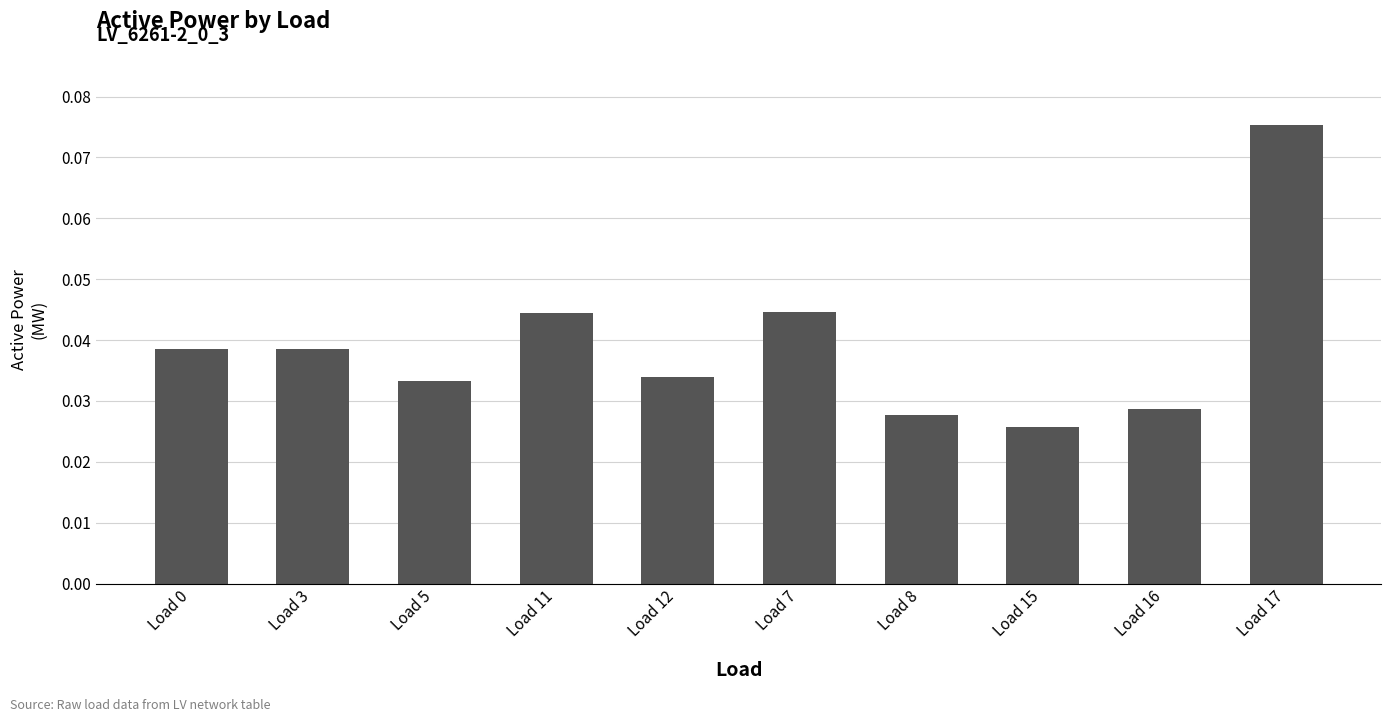

Is it true that the value at Load 0 is 0.1?

False